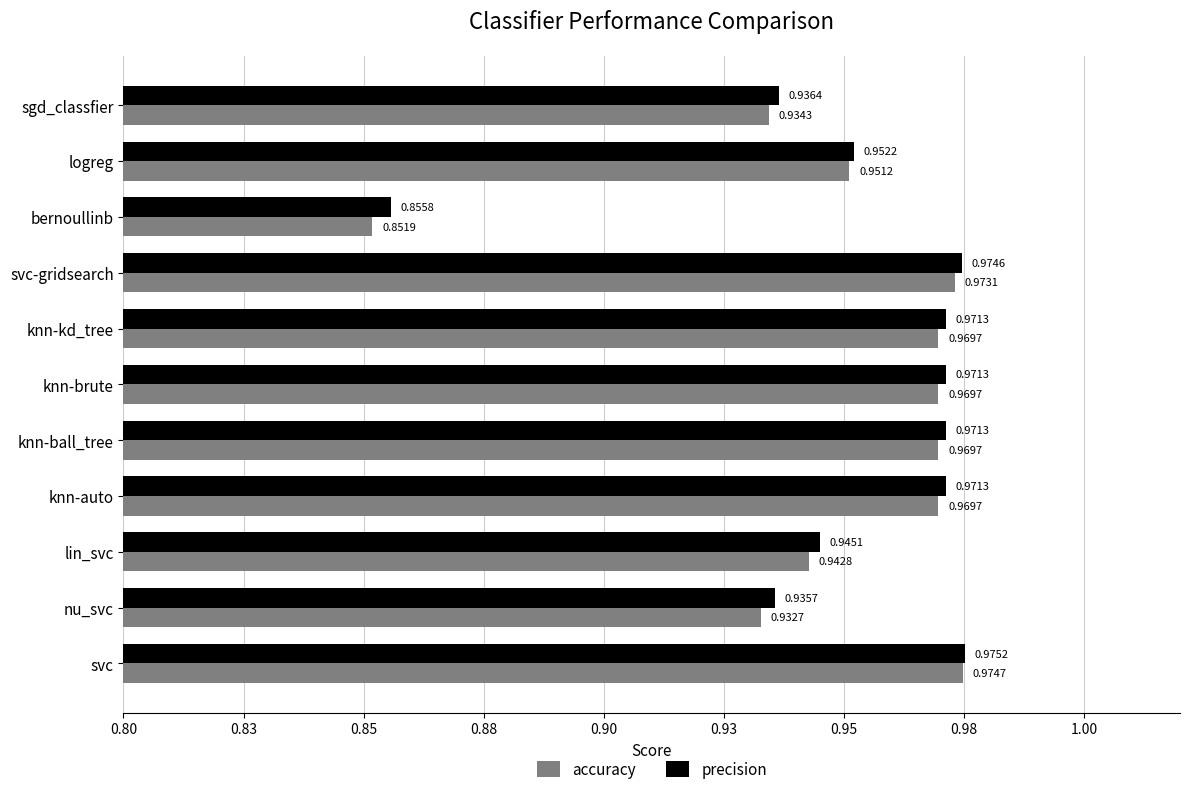

What are all the series names shown in the legend?

accuracy, precision